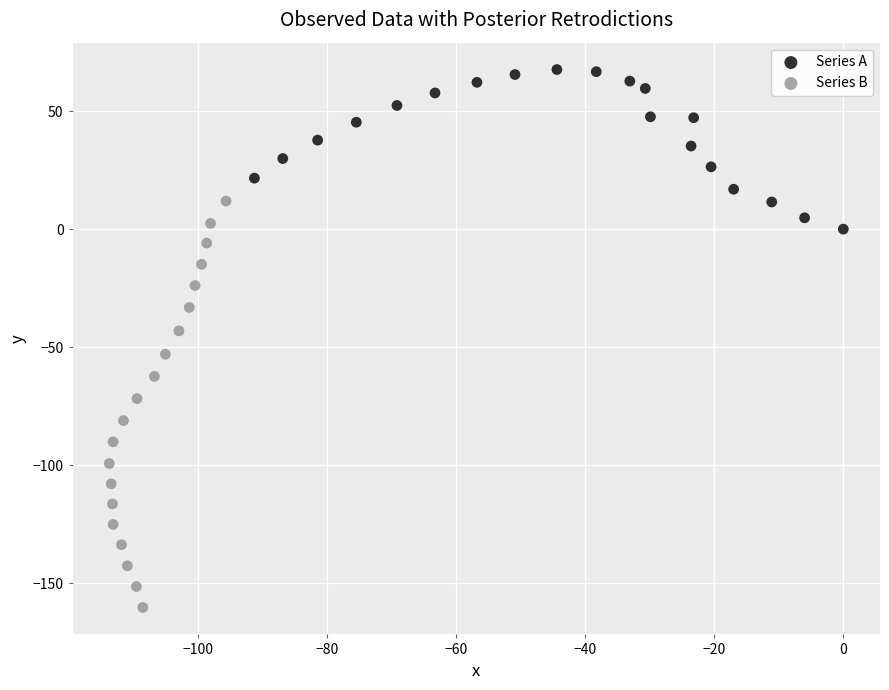

Which series contains the highest Y value?

Series A